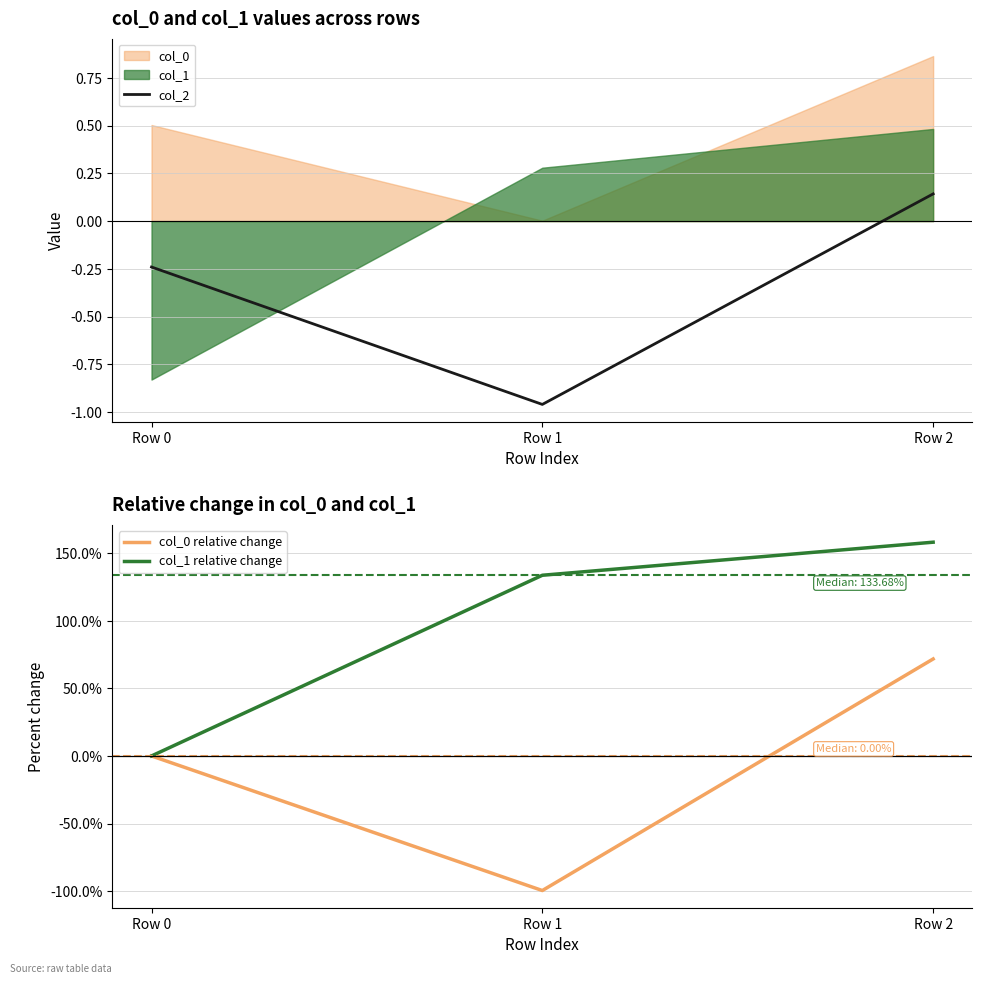

Which series has the widest spread of values?

col_0 relative change